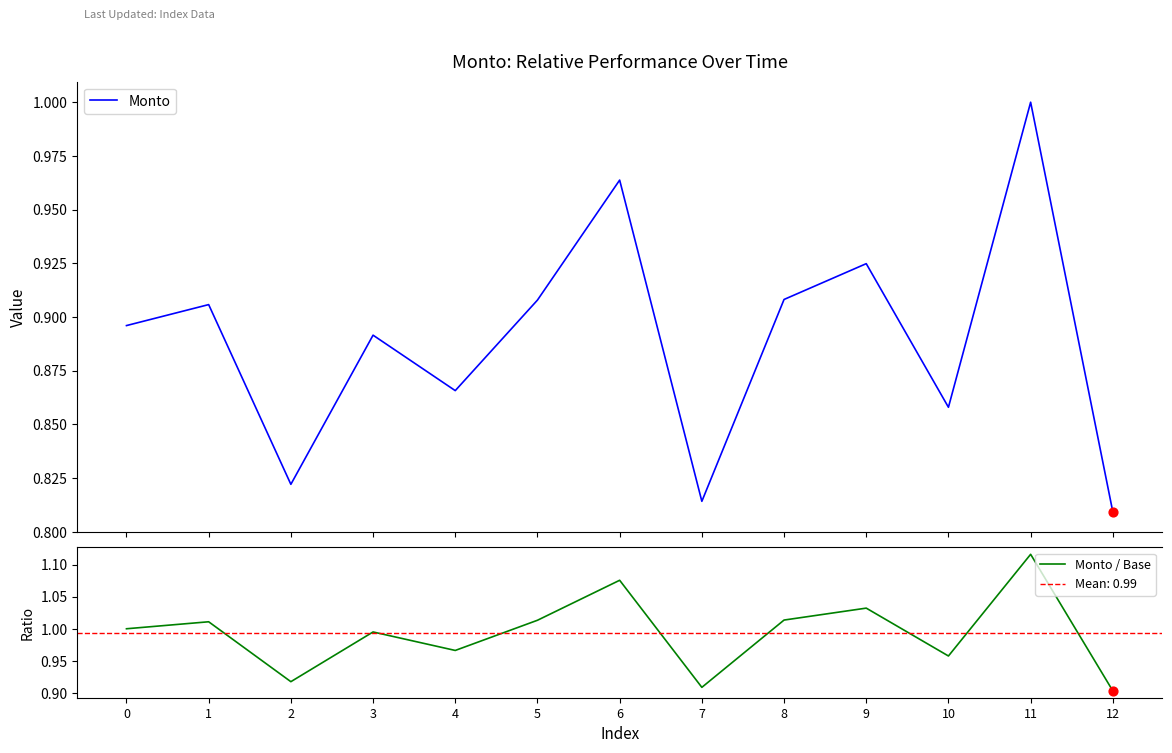

What are all the series names shown in the legend?

Monto, Monto / Base